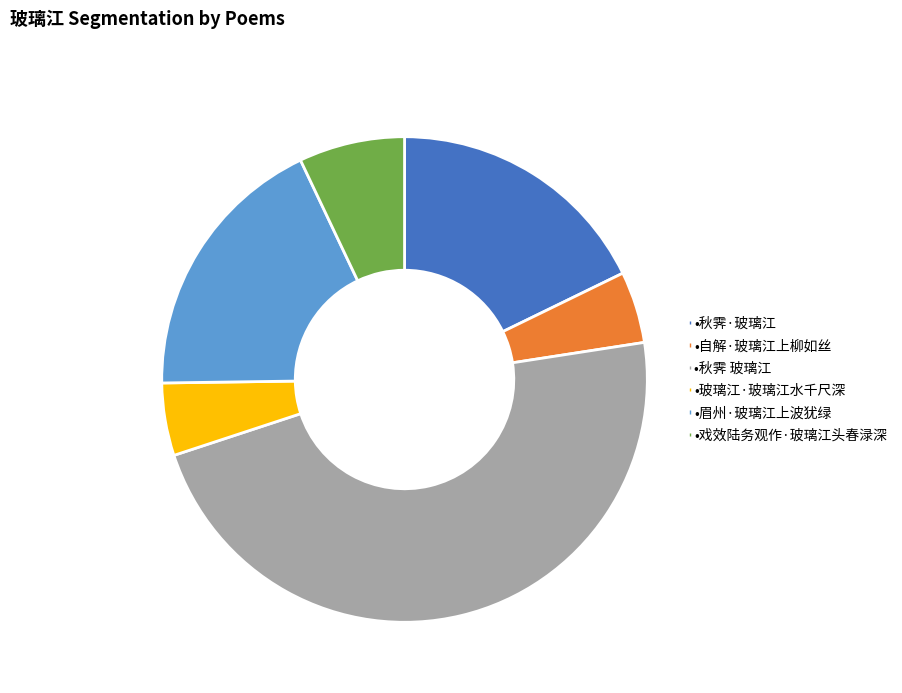

Is there any slice that represents more than half of the pie?

No